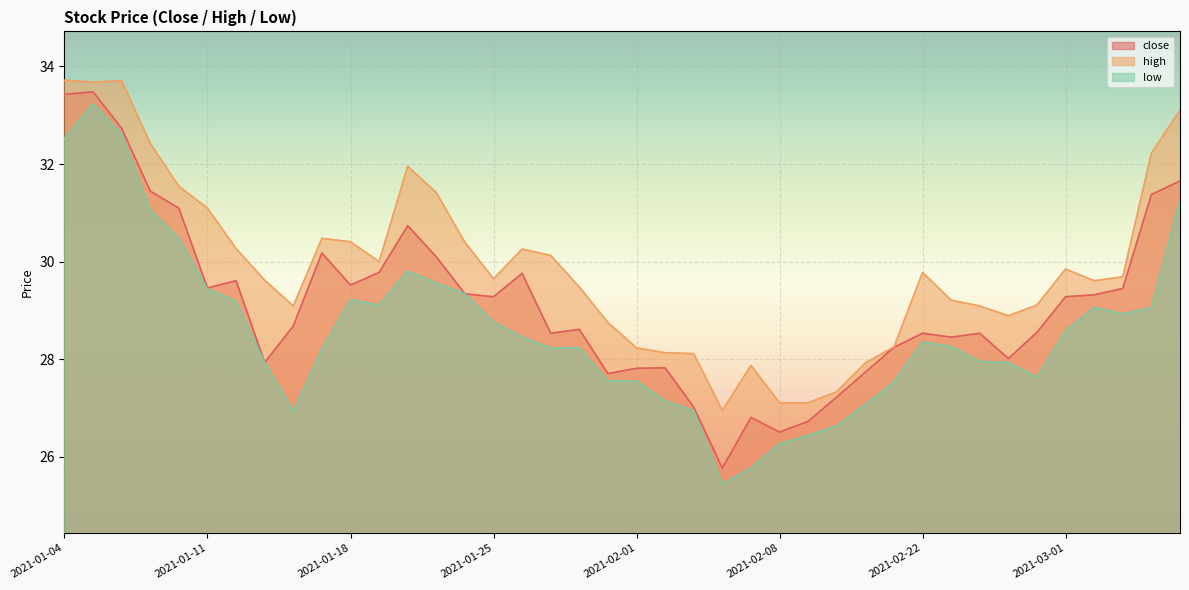

Reading left to right, what are all the values shown in this chart?

close: 2021-01-04=33.4	2021-01-05=33.5	2021-01-06=32.7	2021-01-07=31.4	2021-01-08=31.1	2021-01-11=29.5	2021-01-12=29.6	2021-01-13=27.9	2021-01-14=28.7	2021-01-15=30.2	2021-01-18=29.5	2021-01-19=29.8	2021-01-20=30.7	2021-01-21=30.1	2021-01-22=29.3	2021-01-25=29.3	2021-01-26=29.8	2021-01-27=28.5	2021-01-28=28.6	2021-01-29=27.7	2021-02-01=27.8	2021-02-02=27.8	2021-02-03=27.0	2021-02-04=25.8	2021-02-05=26.8	2021-02-08=26.5	2021-02-09=26.7	2021-02-10=27.2	2021-02-18=27.7	2021-02-19=28.2	2021-02-22=28.5	2021-02-23=28.5	2021-02-24=28.5	2021-02-25=28.0	2021-02-26=28.6	2021-03-01=29.3	2021-03-02=29.3	2021-03-03=29.4	2021-03-04=31.4	2021-03-05=31.7
high: 2021-01-04=33.7	2021-01-05=33.7	2021-01-06=33.7	2021-01-07=32.4	2021-01-08=31.5	2021-01-11=31.1	2021-01-12=30.3	2021-01-13=29.6	2021-01-14=29.1	2021-01-15=30.5	2021-01-18=30.4	2021-01-19=30.0	2021-01-20=32.0	2021-01-21=31.4	2021-01-22=30.4	2021-01-25=29.6	2021-01-26=30.3	2021-01-27=30.1	2021-01-28=29.5	2021-01-29=28.8	2021-02-01=28.2	2021-02-02=28.1	2021-02-03=28.1	2021-02-04=26.9	2021-02-05=27.9	2021-02-08=27.1	2021-02-09=27.1	2021-02-10=27.3	2021-02-18=27.9	2021-02-19=28.3	2021-02-22=29.8	2021-02-23=29.2	2021-02-24=29.1	2021-02-25=28.9	2021-02-26=29.1	2021-03-01=29.8	2021-03-02=29.6	2021-03-03=29.7	2021-03-04=32.2	2021-03-05=33.1
low: 2021-01-04=32.5	2021-01-05=33.2	2021-01-06=32.6	2021-01-07=31.1	2021-01-08=30.5	2021-01-11=29.4	2021-01-12=29.2	2021-01-13=27.9	2021-01-14=26.9	2021-01-15=28.2	2021-01-18=29.2	2021-01-19=29.1	2021-01-20=29.8	2021-01-21=29.6	2021-01-22=29.3	2021-01-25=28.8	2021-01-26=28.5	2021-01-27=28.2	2021-01-28=28.2	2021-01-29=27.6	2021-02-01=27.6	2021-02-02=27.1	2021-02-03=26.9	2021-02-04=25.4	2021-02-05=25.8	2021-02-08=26.3	2021-02-09=26.4	2021-02-10=26.6	2021-02-18=27.1	2021-02-19=27.5	2021-02-22=28.4	2021-02-23=28.3	2021-02-24=28.0	2021-02-25=27.9	2021-02-26=27.6	2021-03-01=28.6	2021-03-02=29.1	2021-03-03=28.9	2021-03-04=29.1	2021-03-05=31.3